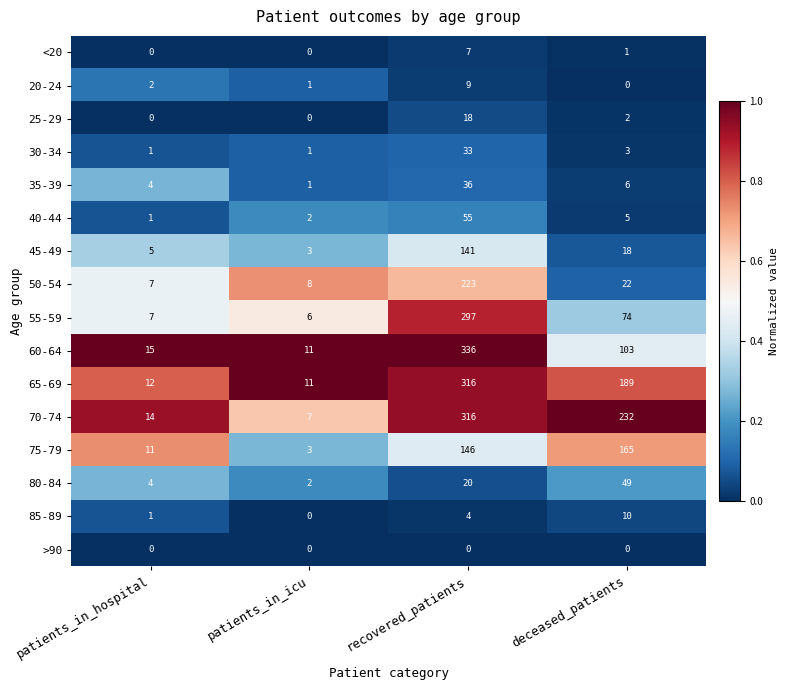

How many 85-89 values are between 1 and 10?

3